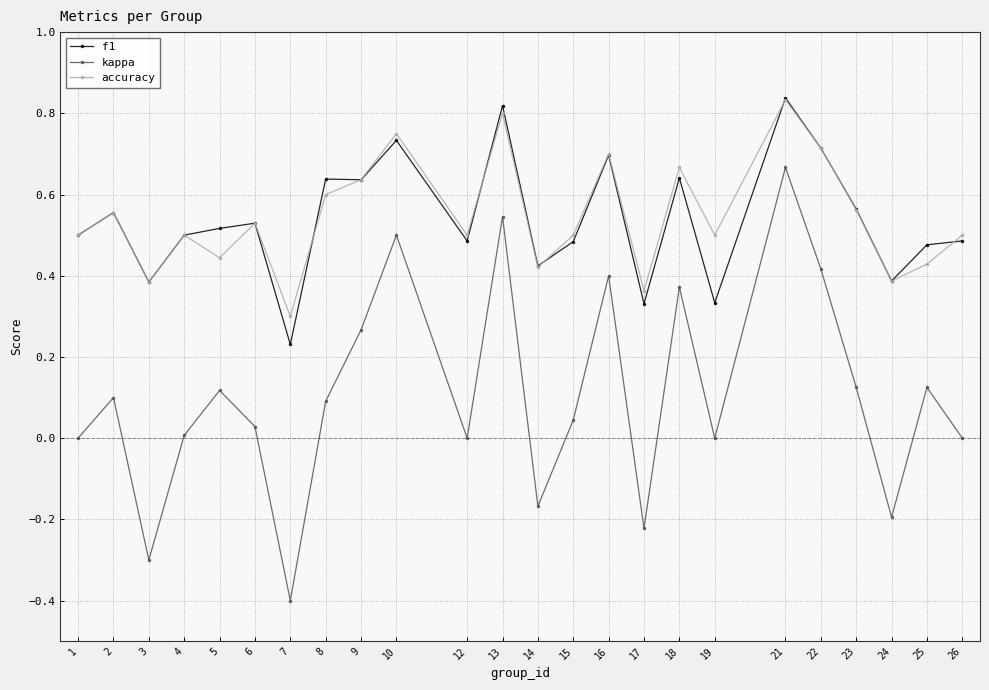

What are all the series names shown in the legend?

f1, kappa, accuracy